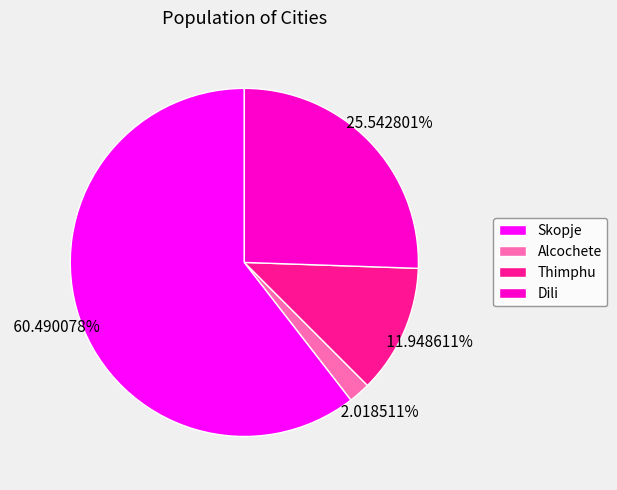

Rank the categories by value from lowest to highest.

Alcochete, Thimphu, Dili, Skopje